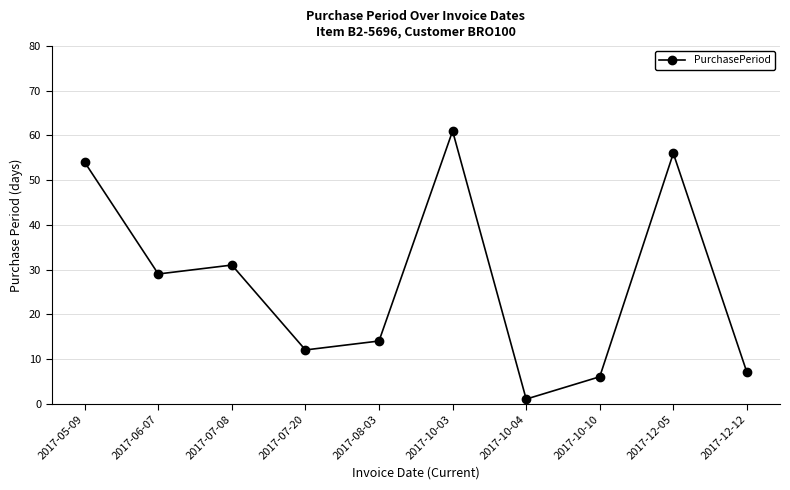

Reading left to right, extract all data points from this chart.

2017-05-09=54	2017-06-07=29	2017-07-08=31	2017-07-20=12	2017-08-03=14	2017-10-03=61	2017-10-04=1	2017-10-10=6	2017-12-05=56	2017-12-12=7